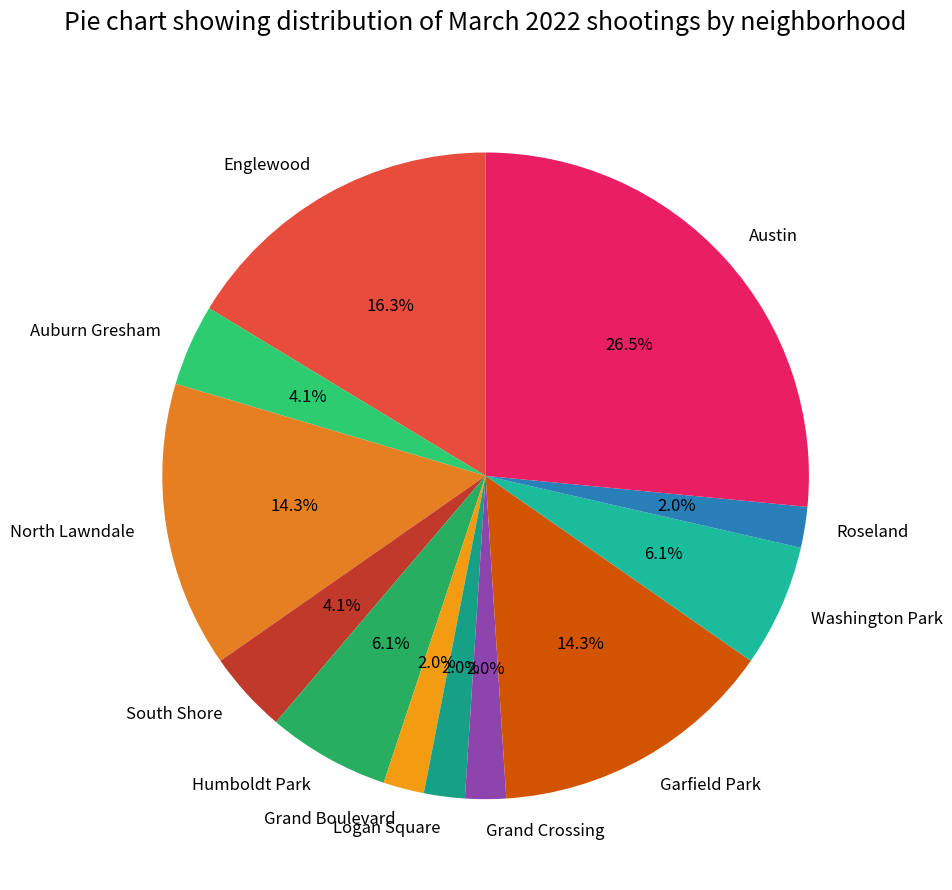

Does any single category account for the majority?

No